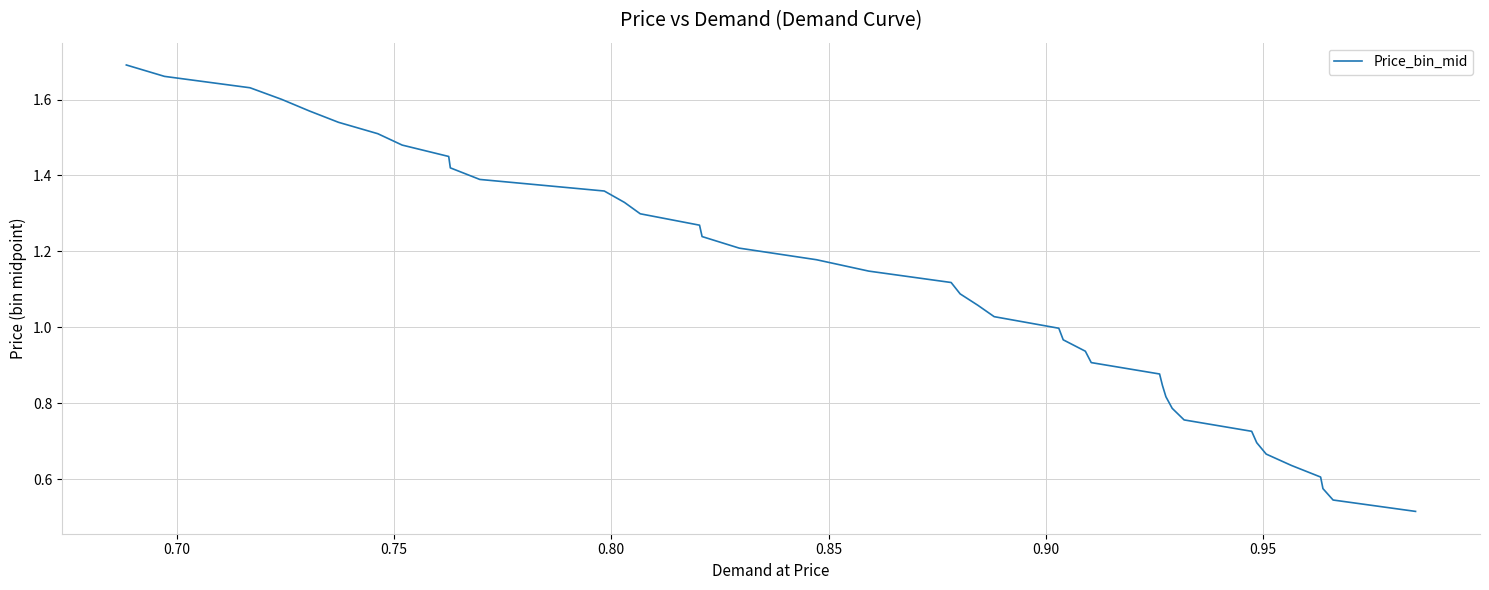

What is the value of the 9th point from the left?

0.8